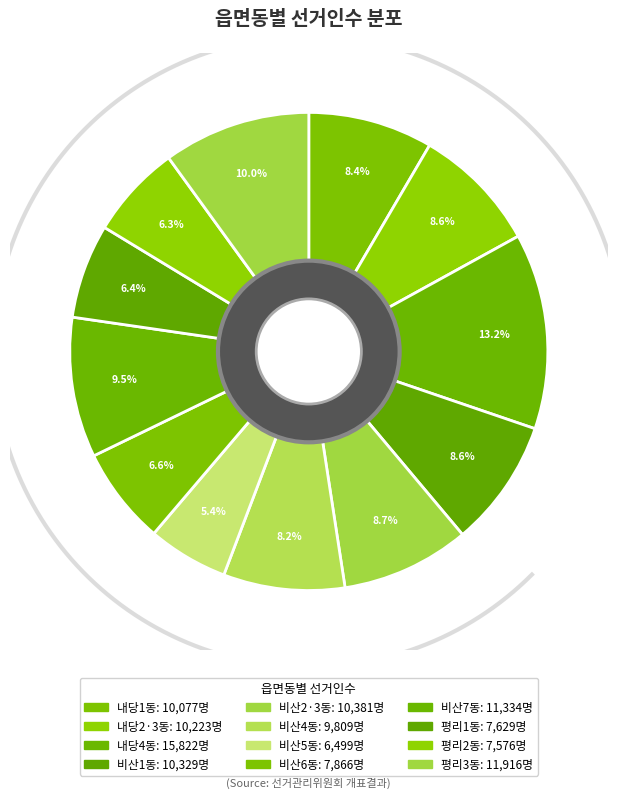

True or false: 비산4동 accounts for 19% of the total.

False